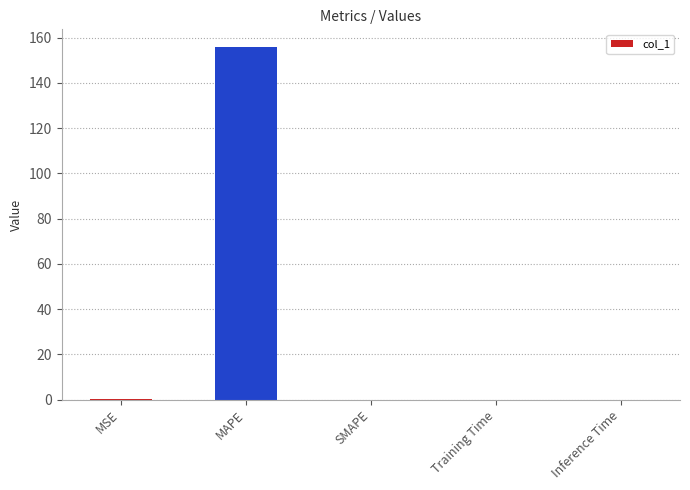

Which category has the highest value across all series?

MAPE